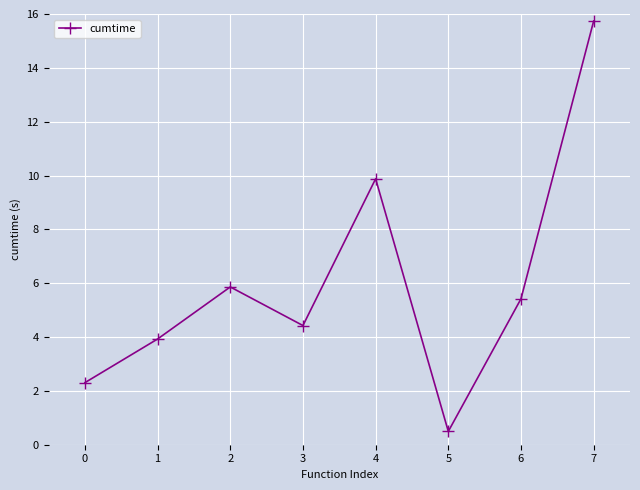

How many lines are shown in the chart?

1